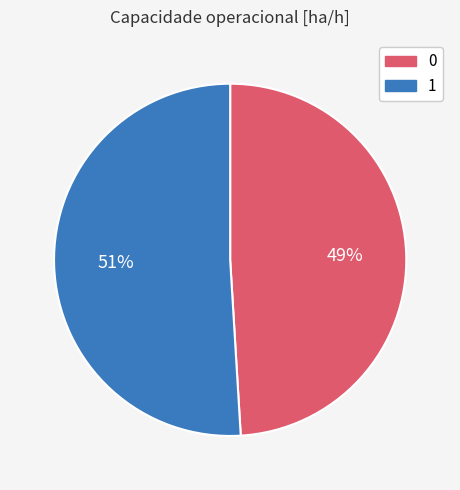

How many segments does this pie chart have?

2